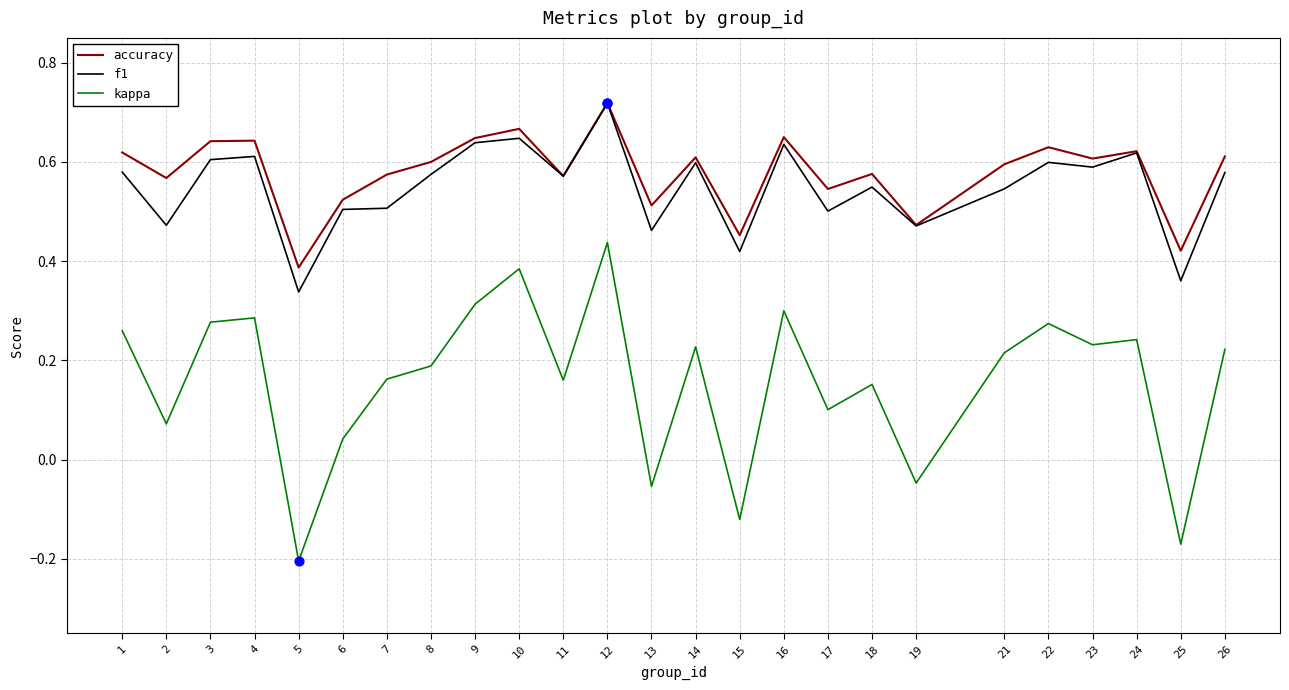

What is the total value across all series at 14?

1.4